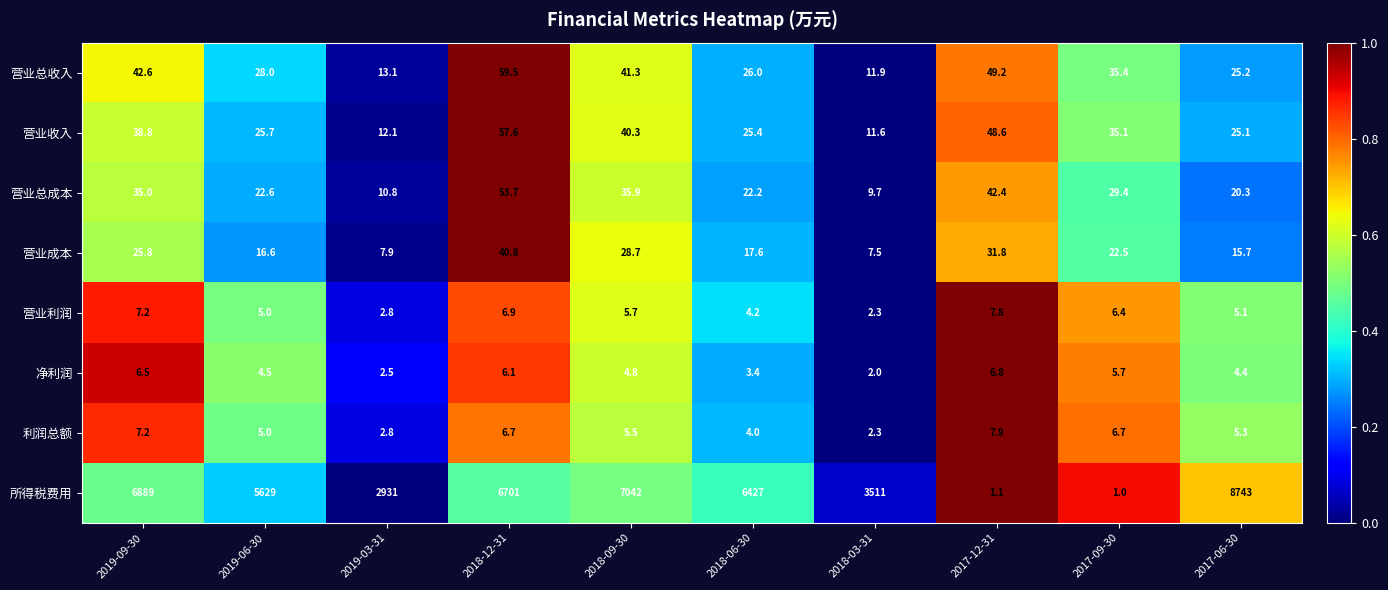

Which category has the highest value across all series?

2017-06-30